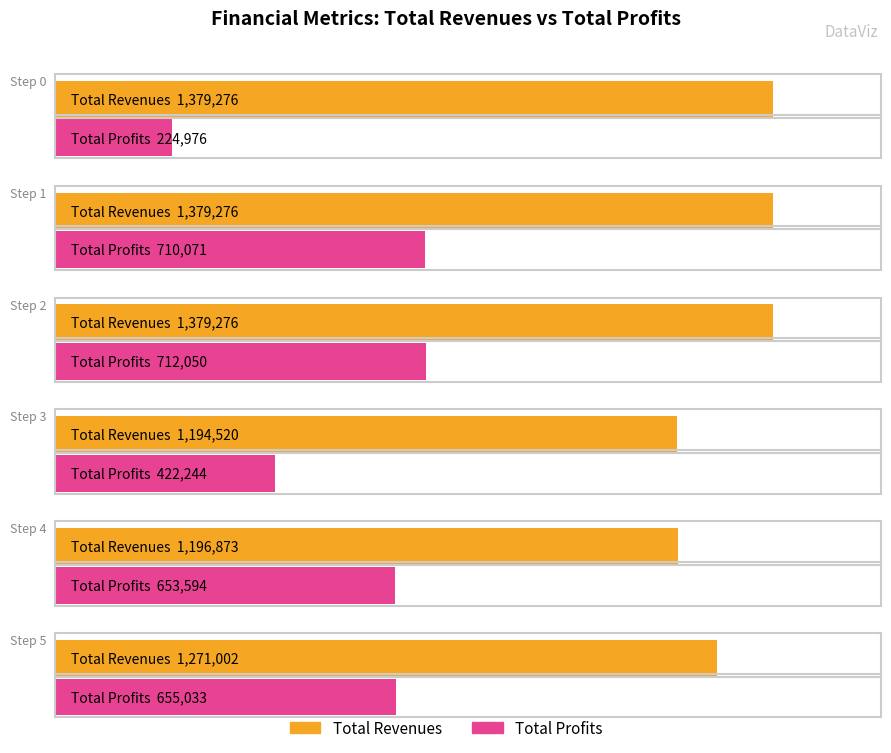

What is the value of the Total Profits bar at the 3rd from the left?

712050.1